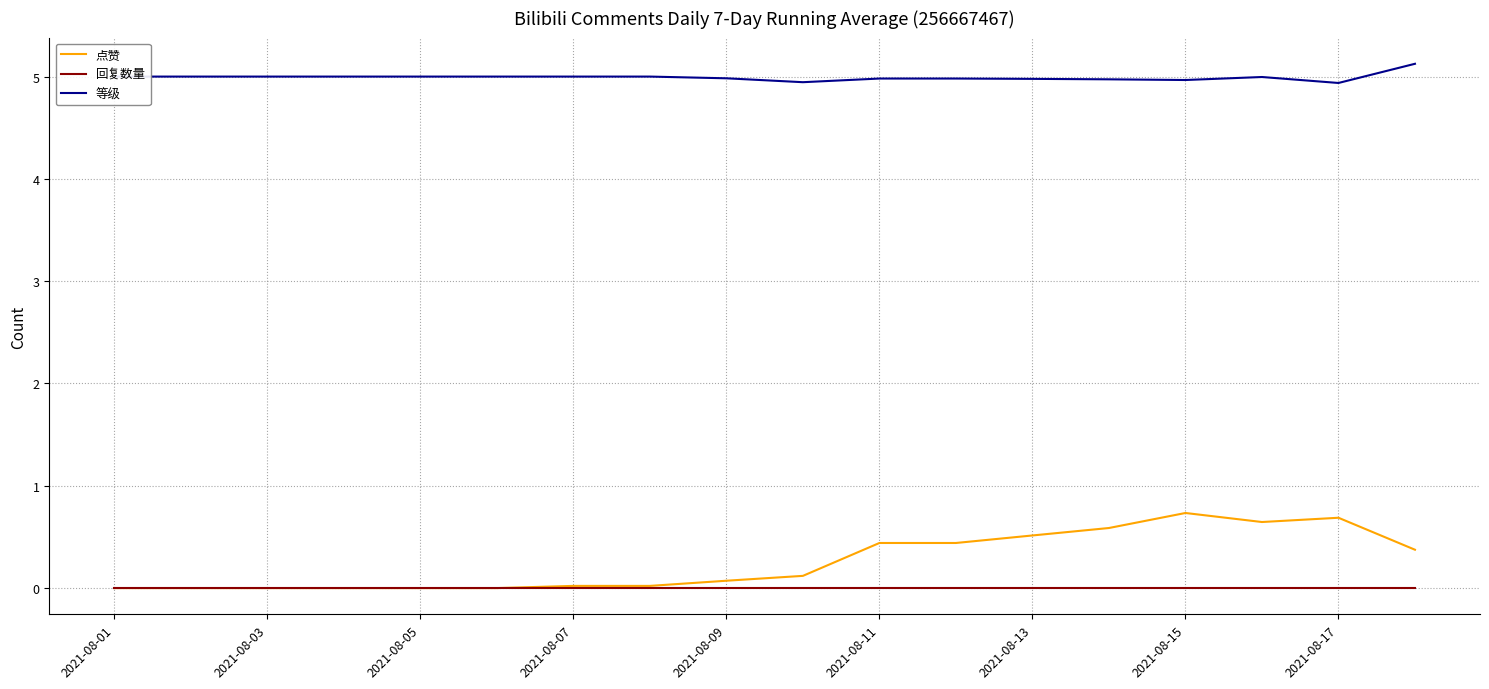

True or false: 点赞 and 等级 intersect in this chart.

False